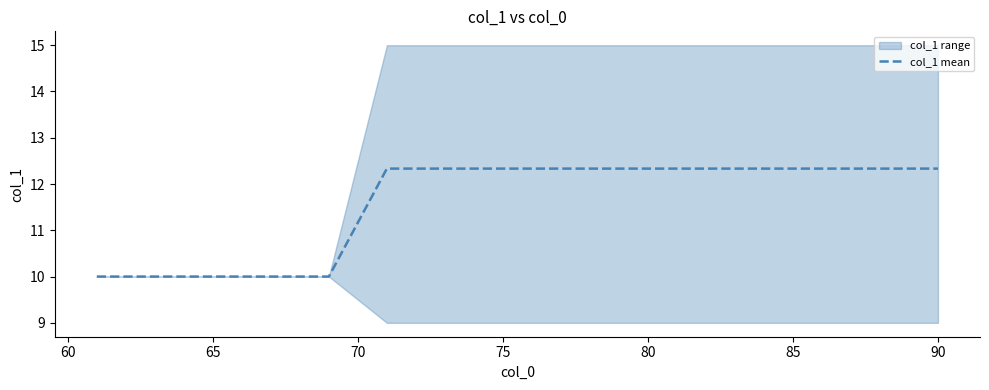

What is the minimum value for col_1 mean?

10.0